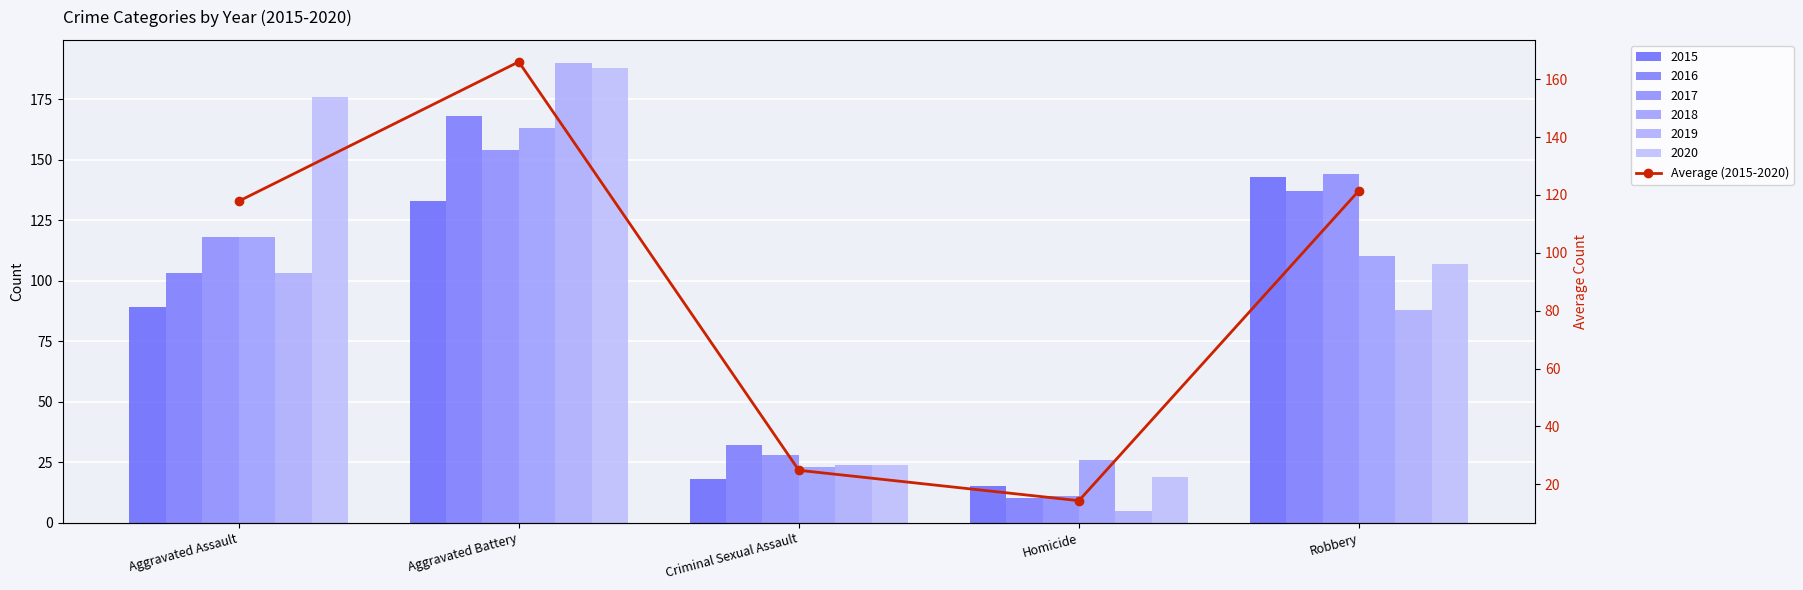

Rank the categories by value from lowest to highest.

Homicide, Criminal Sexual Assault, Aggravated Assault, Robbery, Aggravated Battery